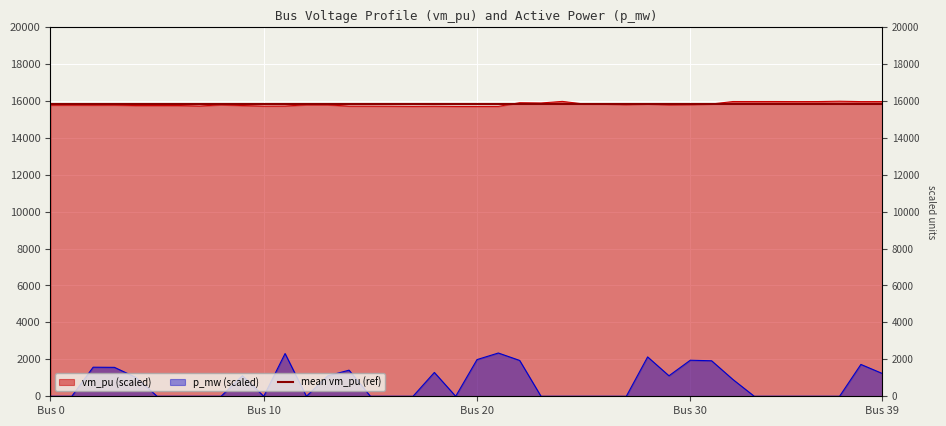

What value does the data have at 8?

15776.9